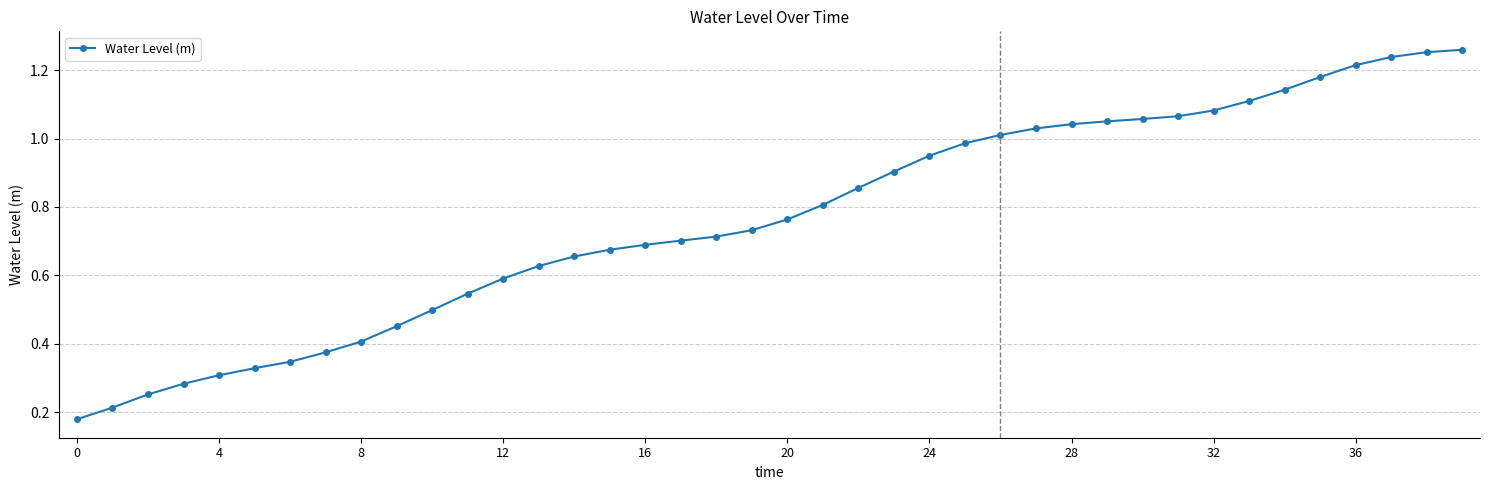

What is the sum of all values?

30.6